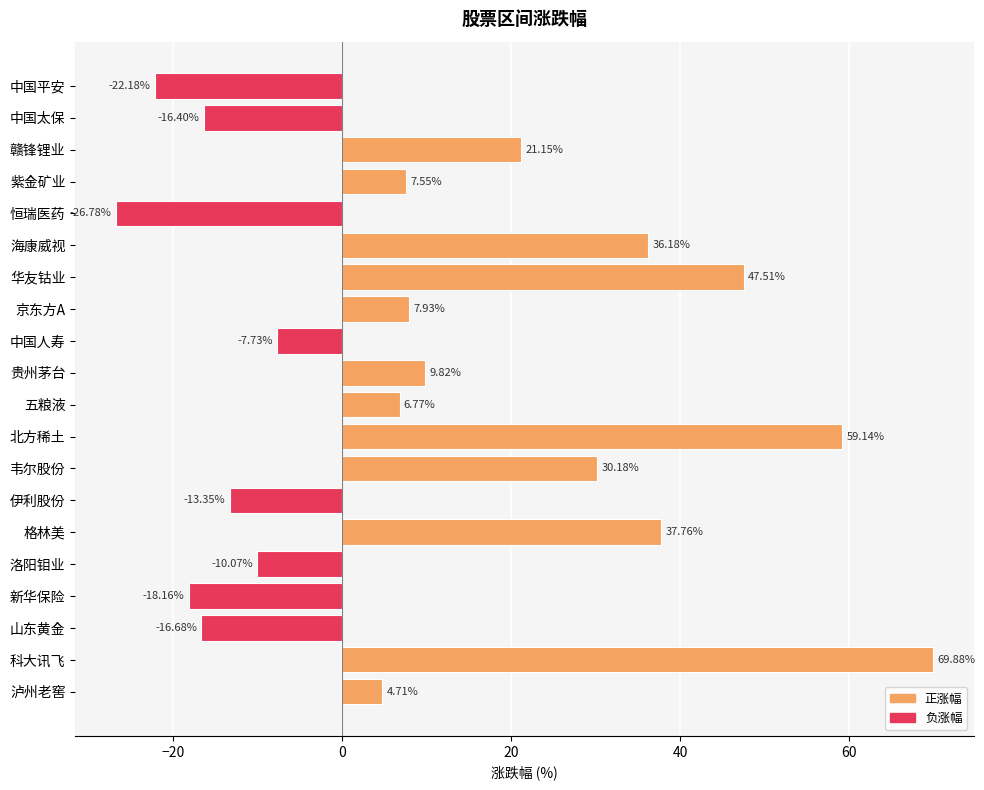

Are the bars grouped side by side (vs. stacked)?

No